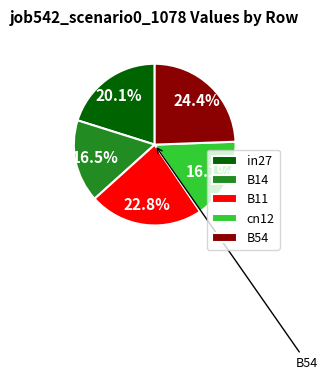

To the nearest percent, what is the difference between the largest and smallest slice percentages?

8%